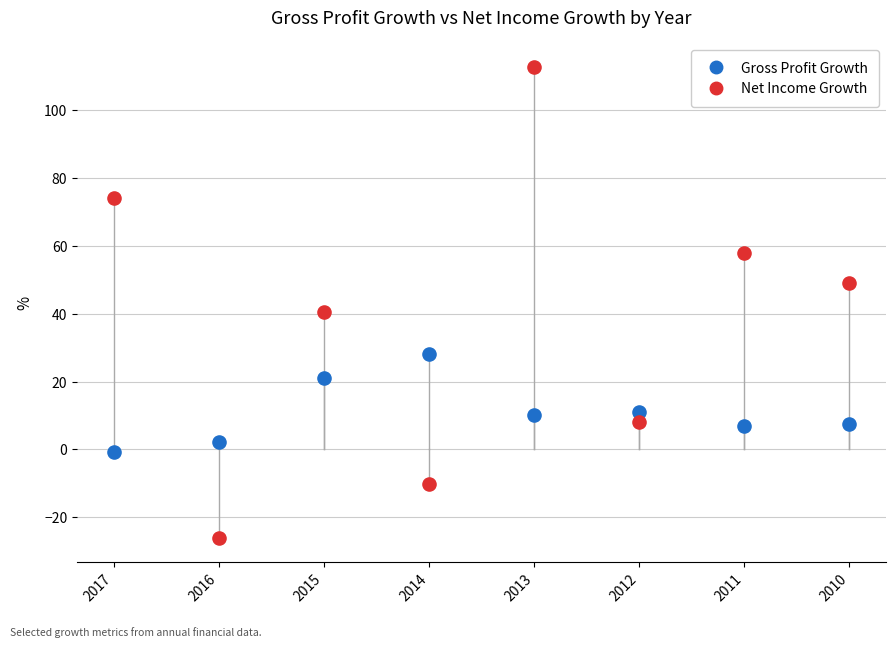

Across all data points, what is the range of Y values (max minus min)?

139.2